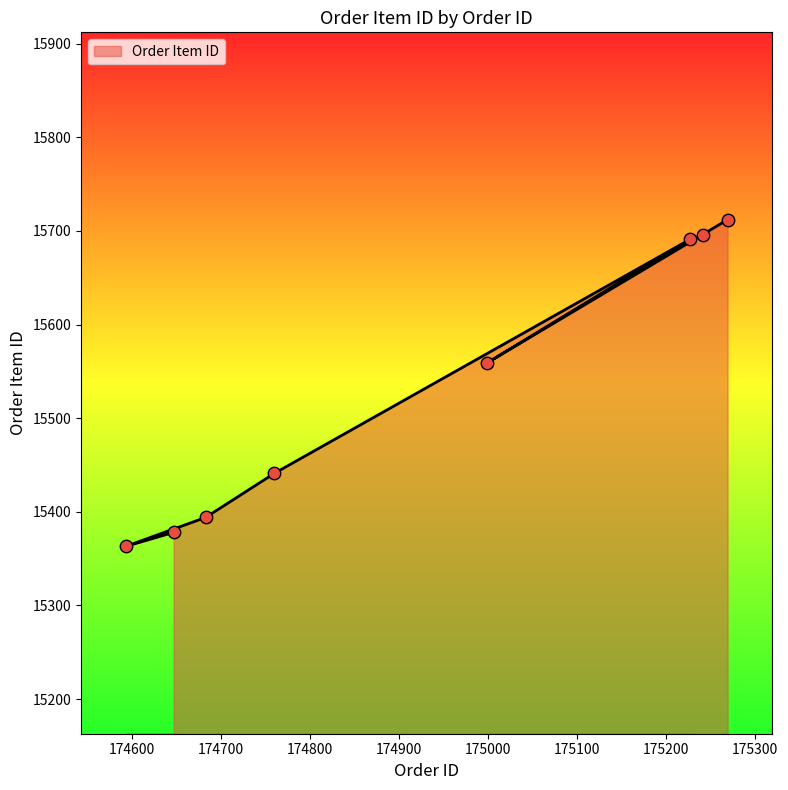

What is the change in value from 174683 to 174999?

+165